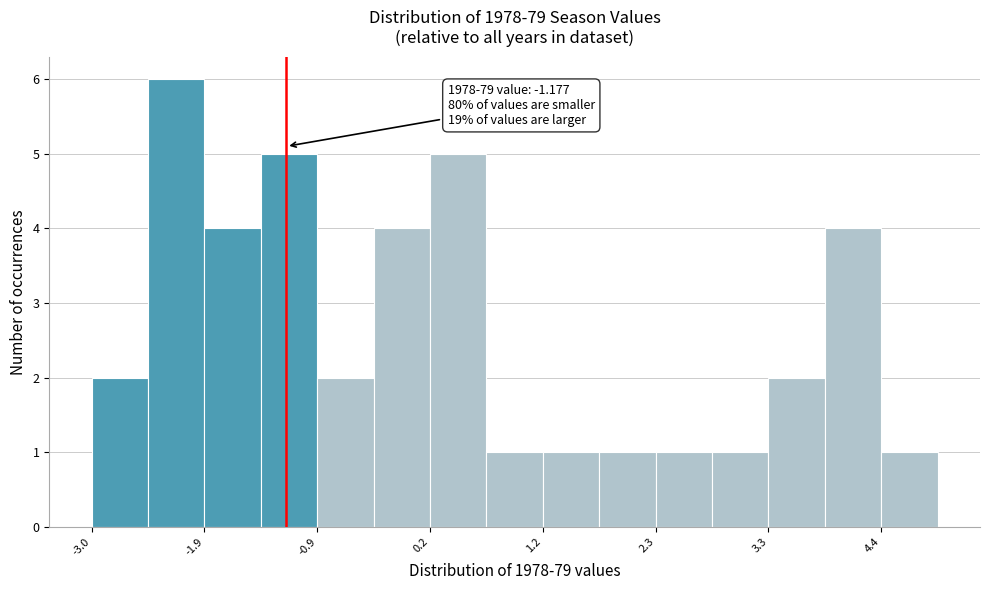

Around what value on the x-axis is the tallest bar? Give the approximate position of its centre, as read against the axis.

-2.2